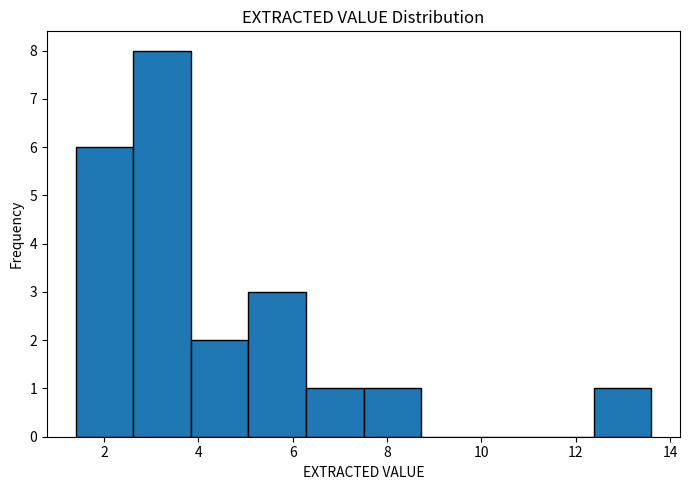

Reading left to right, transcribe this chart: for each bar, give the range it covers on the x-axis and its height. Neither the bar edges nor the heights are printed on the chart, so give them approximately, as read against the axes.

1.40 to 2.62: 6
2.62 to 3.84: 8
3.84 to 5.06: 2
5.06 to 6.28: 3
6.28 to 7.50: 1
7.50 to 8.72: 1
8.72 to 9.94: 0
9.94 to 11.16: 0
11.16 to 12.38: 0
12.38 to 13.60: 1